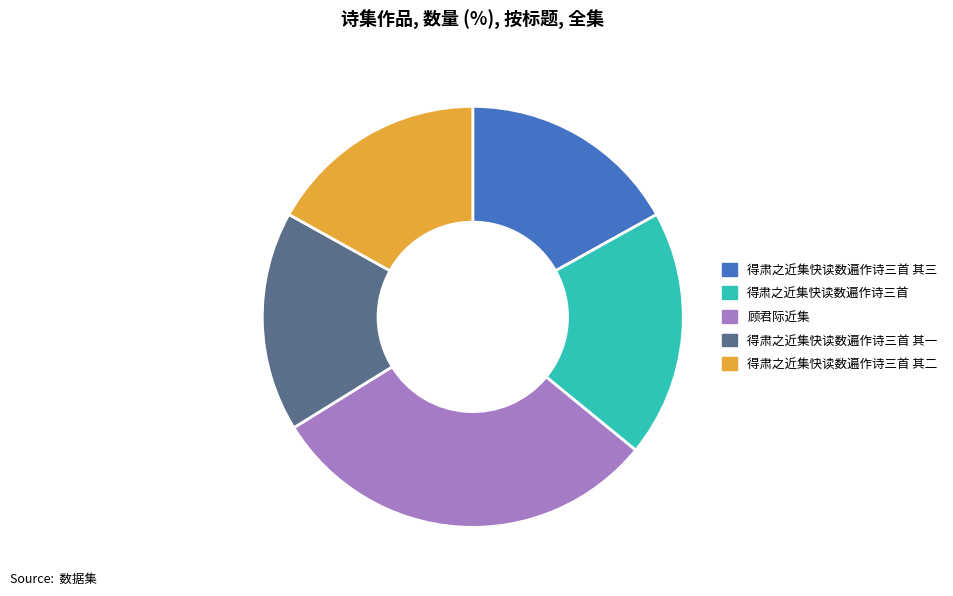

Is there any slice that represents more than half of the pie?

No